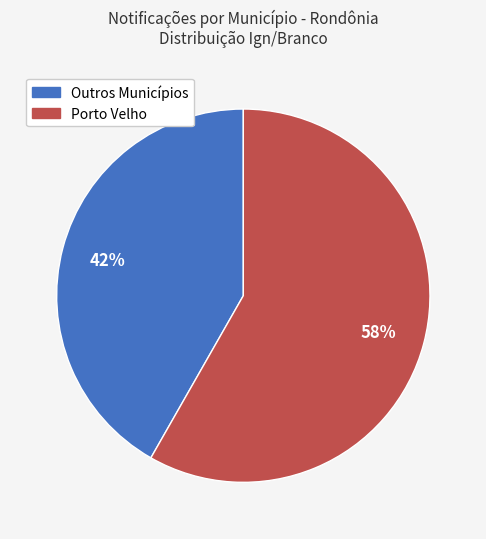

Which slice is the smallest?

Outros Municípios